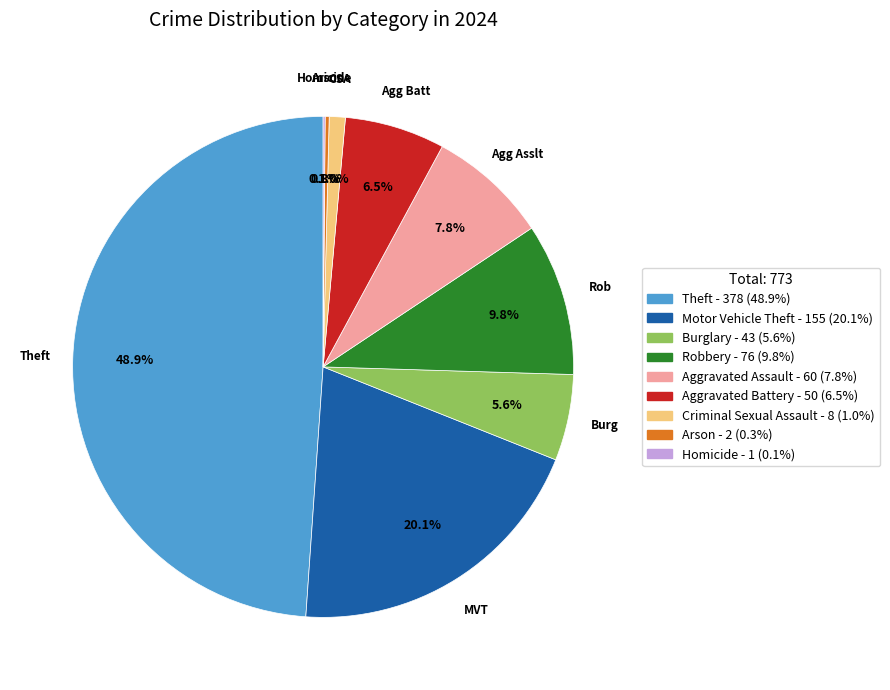

Does any single category account for the majority?

No